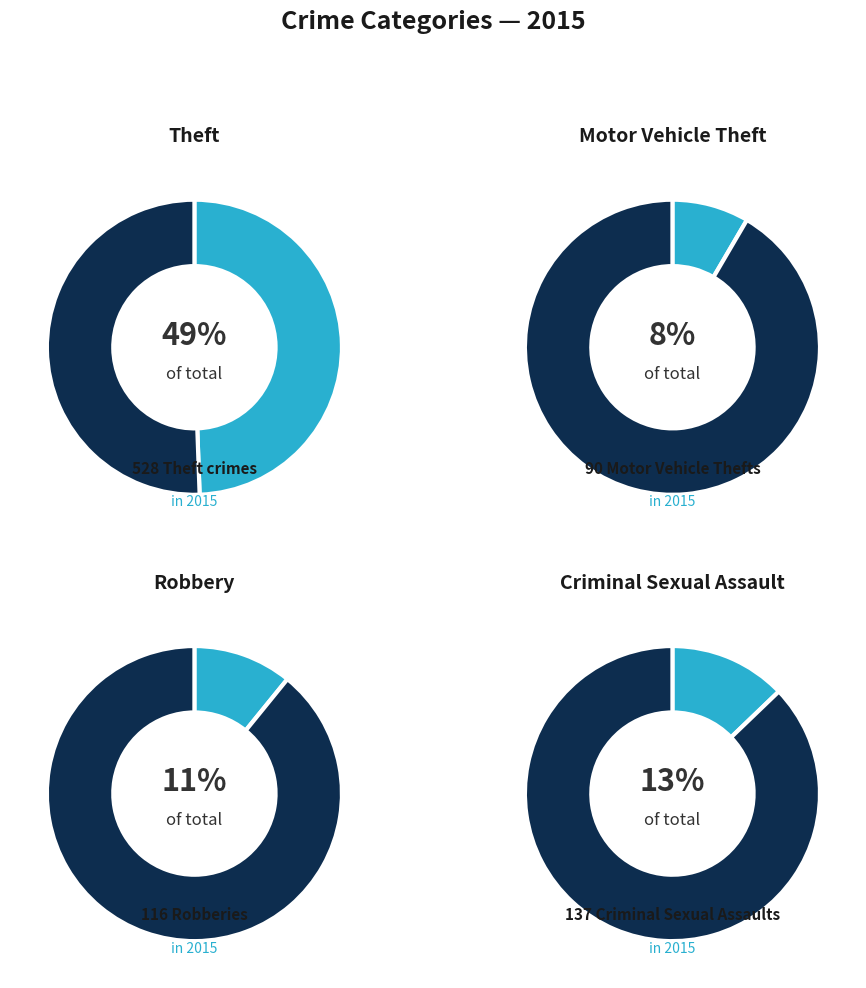

What percentage is the Criminal Sexual Assault slice, to the nearest percent?

13%